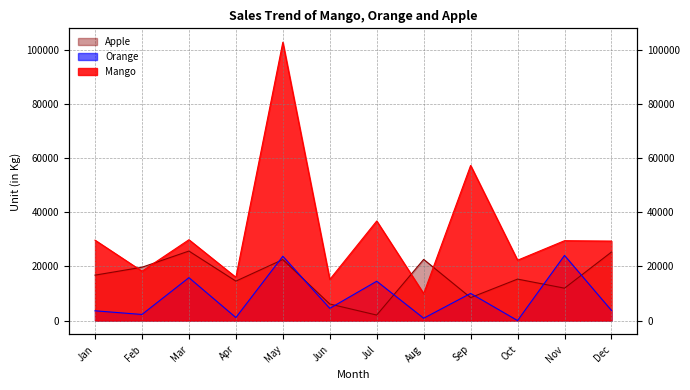

Which label corresponds to the largest value in the chart?

May